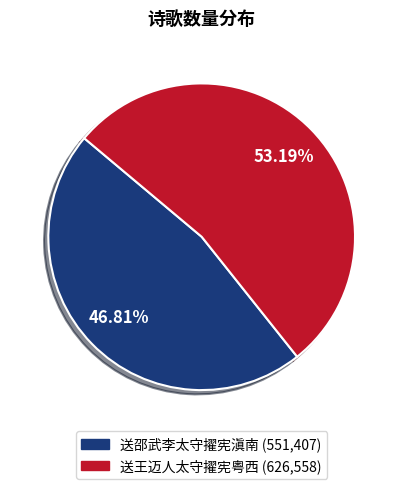

Is it true that 送王迈人太守擢宪粤西 is 65% of the pie?

False